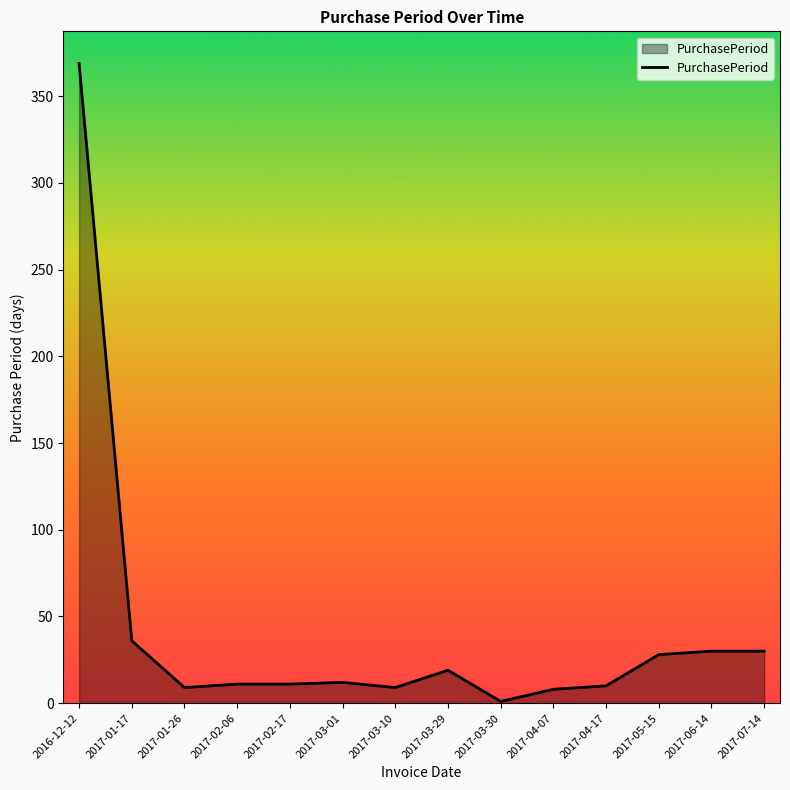

What is the difference between the maximum and minimum values?

368